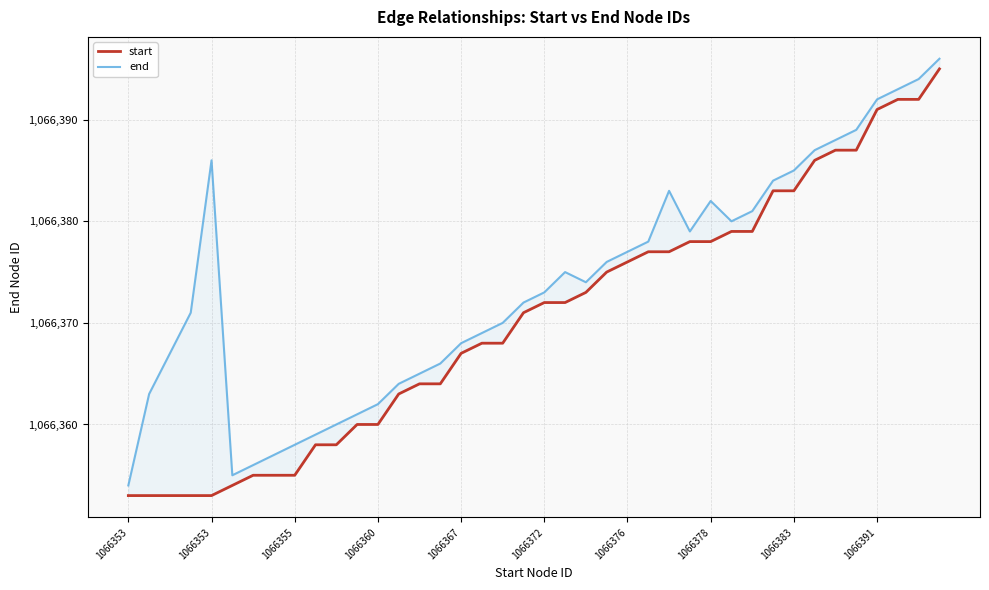

Reading right to left, extract all data points from this chart.

start: 1066395	1066392	1066392	1066391	1066387	1066387	1066386	1066383	1066383	1066379	1066379	1066378	1066378	1066377	1066377	1066376	1066375	1066373	1066372	1066372	1066371	1066368	1066368	1066367	1066364	1066364	1066363	1066360	1066360	1066358	1066358	1066355	1066355	1066355	1066354	1066353	1066353	1066353	1066353	1066353
end: 1066396	1066394	1066393	1066392	1066389	1066388	1066387	1066385	1066384	1066381	1066380	1066382	1066379	1066383	1066378	1066377	1066376	1066374	1066375	1066373	1066372	1066370	1066369	1066368	1066366	1066365	1066364	1066362	1066361	1066360	1066359	1066358	1066357	1066356	1066355	1066386	1066371	1066367	1066363	1066354